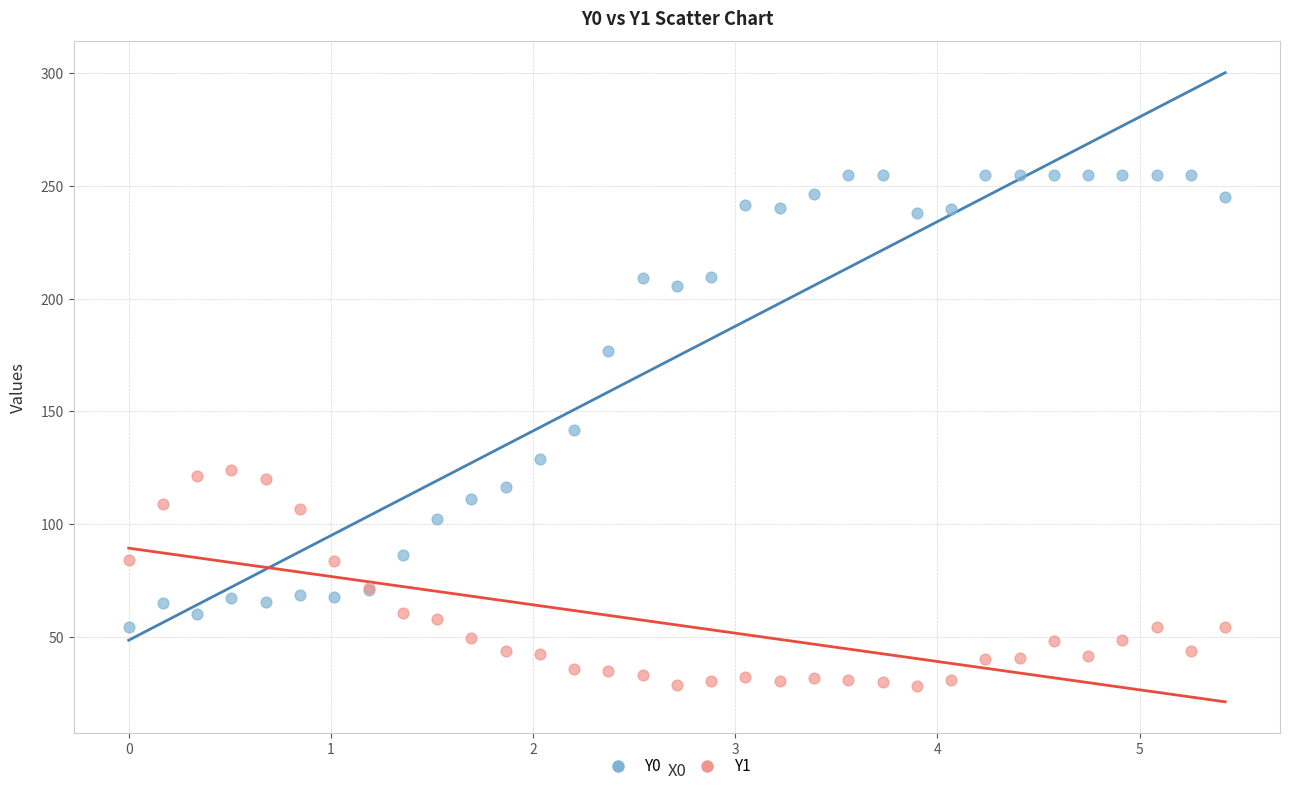

Which series contains the lowest Y value?

Y1